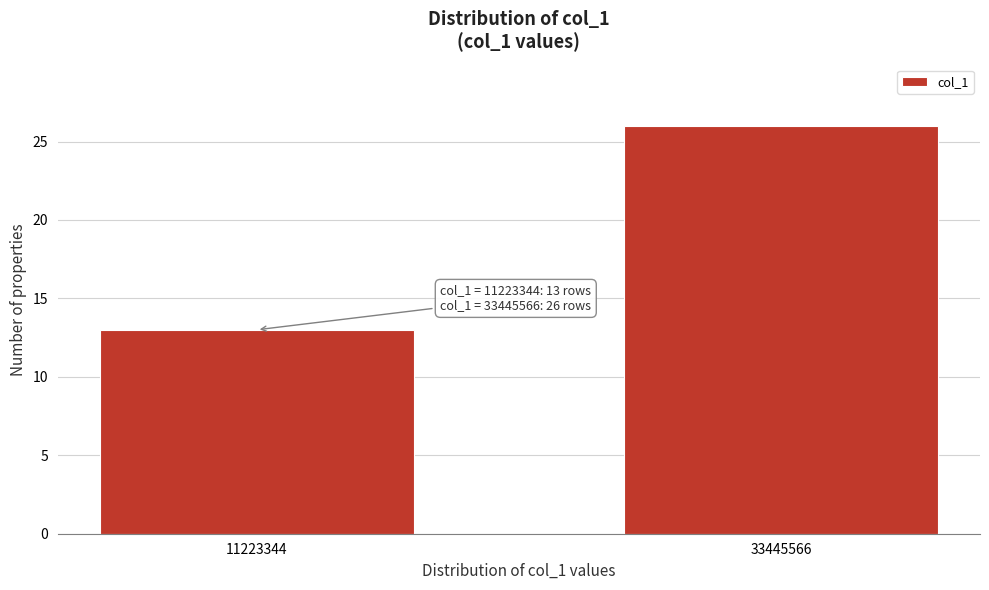

Reading right to left, extract all data points from this chart.

33445566=26	11223344=13